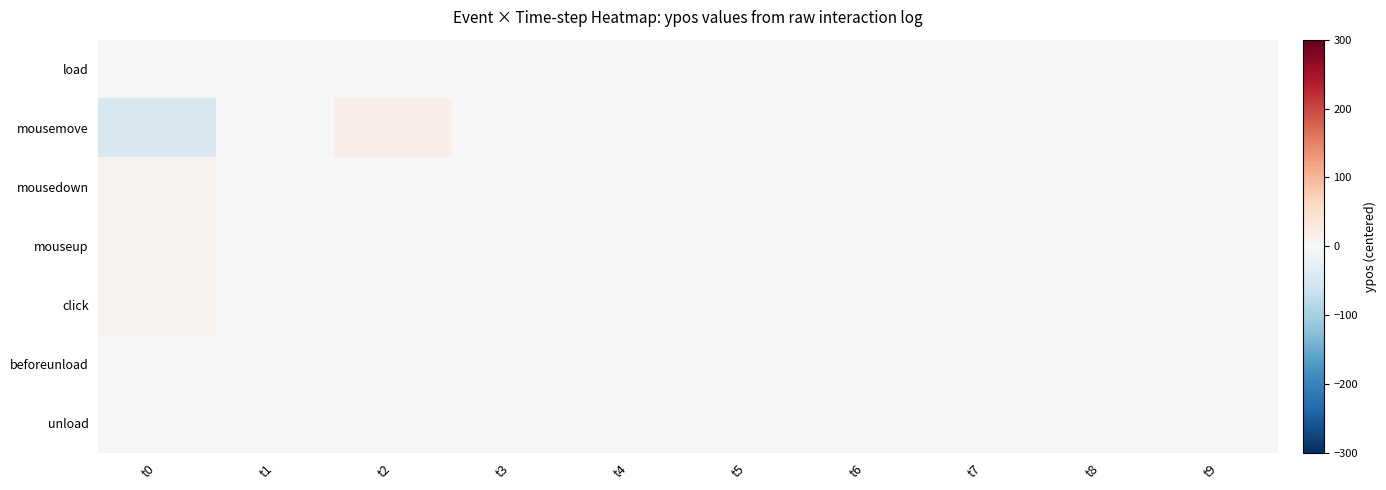

Which has a higher value, t1 or t7?

t1